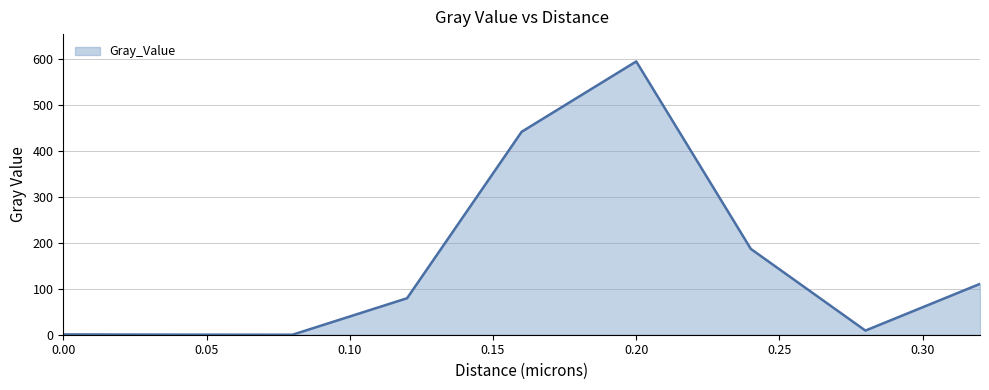

Where is the data nearest to the value 297?

0.24